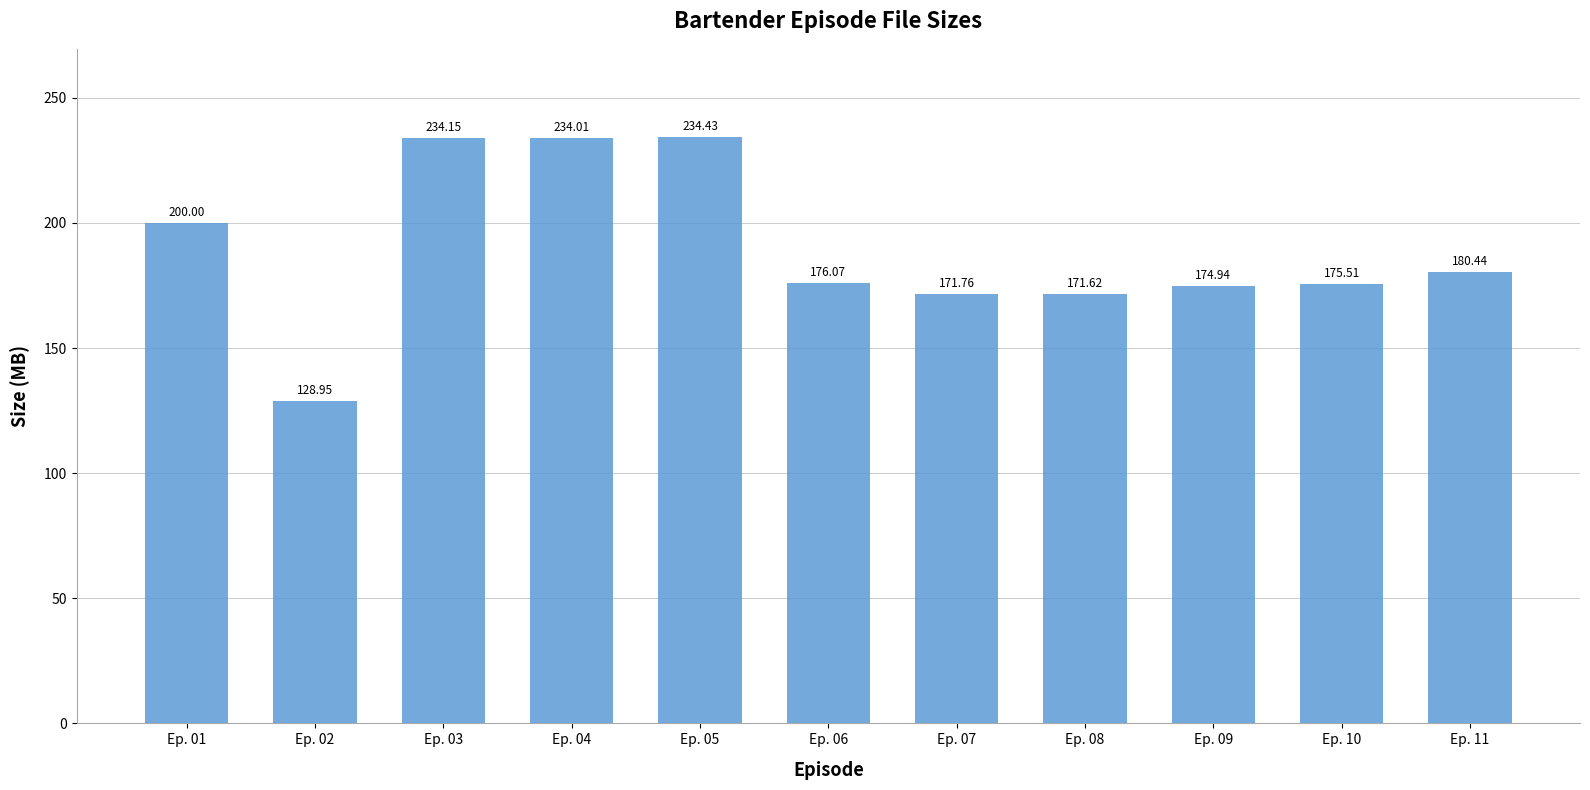

List the labels in order of value, smallest first.

Ep. 02, Ep. 08, Ep. 07, Ep. 09, Ep. 10, Ep. 06, Ep. 11, Ep. 01, Ep. 04, Ep. 03, Ep. 05